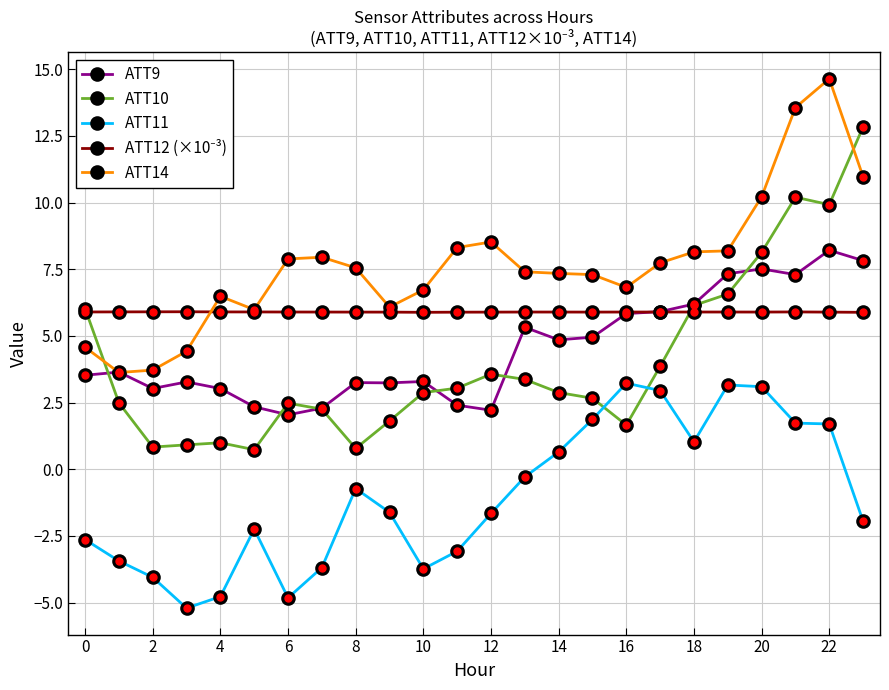

What is the lowest value of the ATT11 series?

-5.2